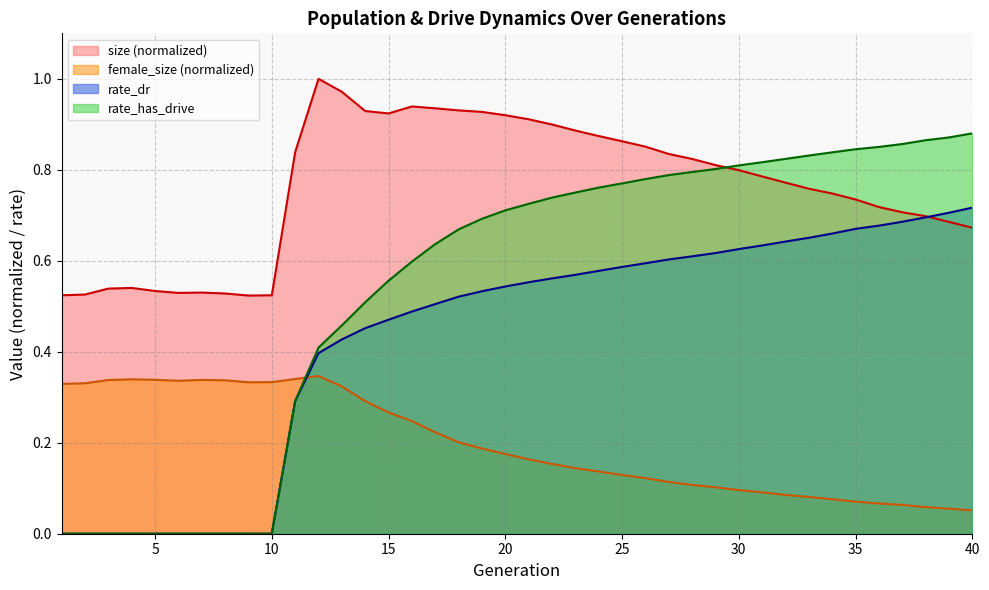

What is the value of the rate_dr point at the 28th from the left?

0.6